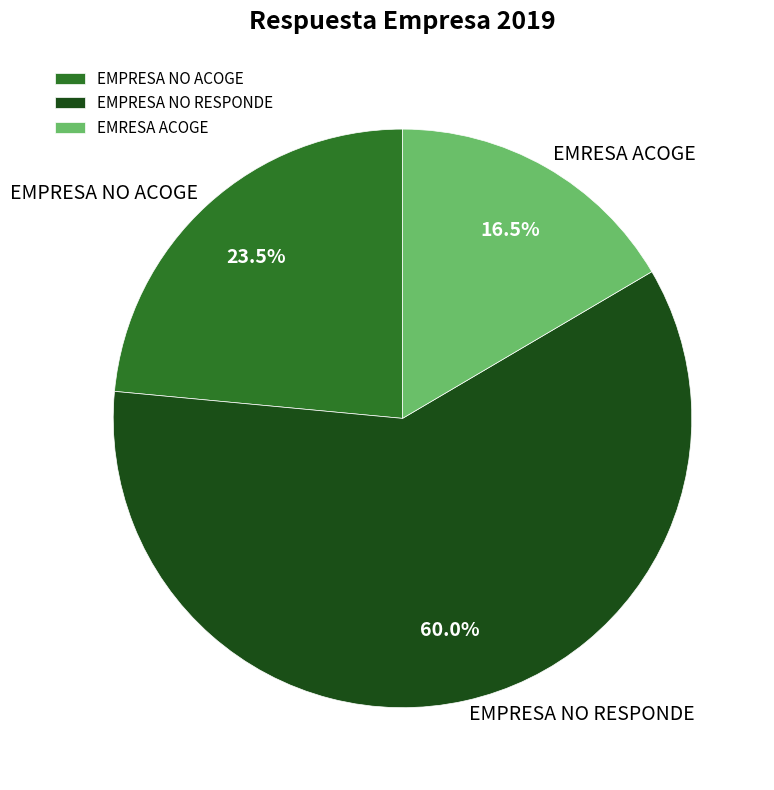

Is the sum of EMPRESA NO ACOGE and EMPRESA NO RESPONDE greater than half?

Yes